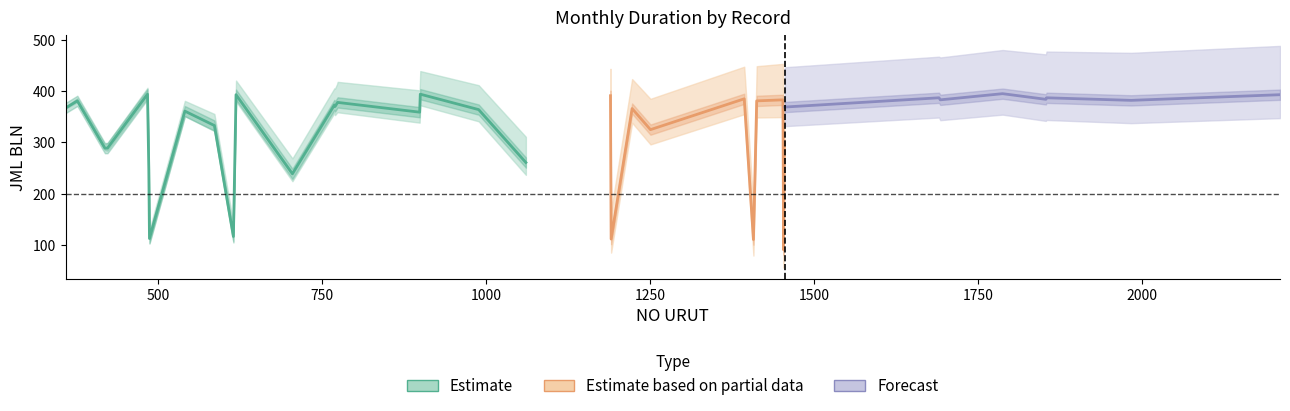

At which category does the chart reach its peak across all series?

1788